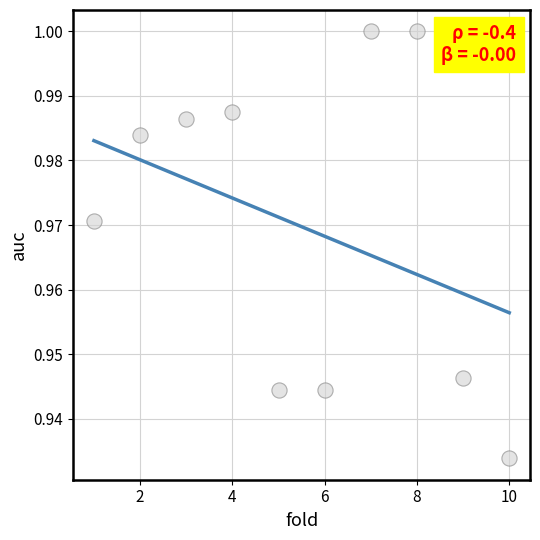

What is the range of X values (max minus min)?

9.0